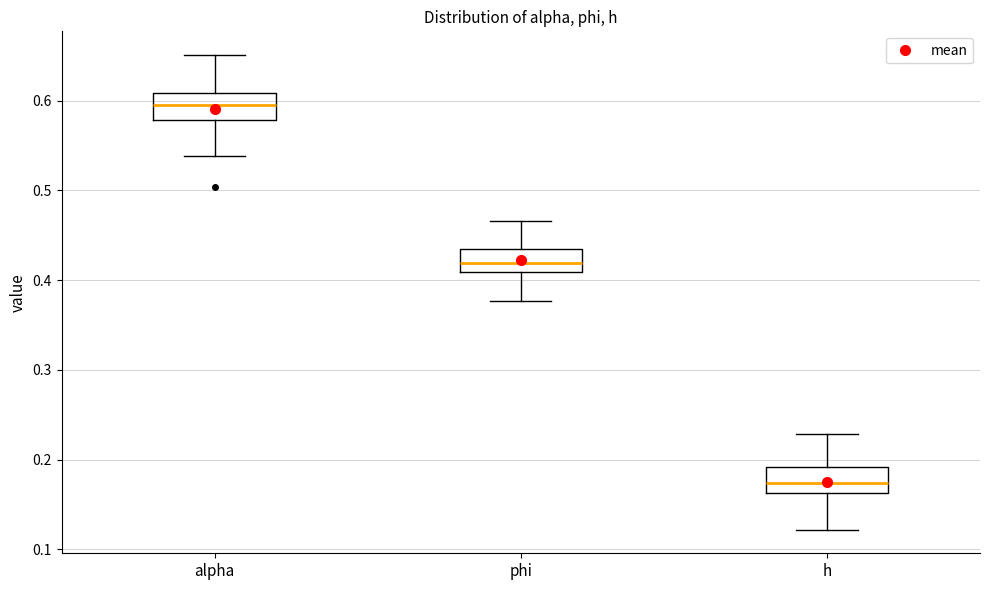

Reading left to right, transcribe this box plot: for each box, give where its median line is, the range the box spans, and where its two whiskers end, as read against the y-axis. The values are not printed on the chart, so give them approximately, as read against the axis.

alpha: median 0.59, box 0.58 to 0.61, whiskers 0.54 to 0.65
phi: median 0.42, box 0.41 to 0.43, whiskers 0.38 to 0.47
h: median 0.17, box 0.16 to 0.19, whiskers 0.12 to 0.23